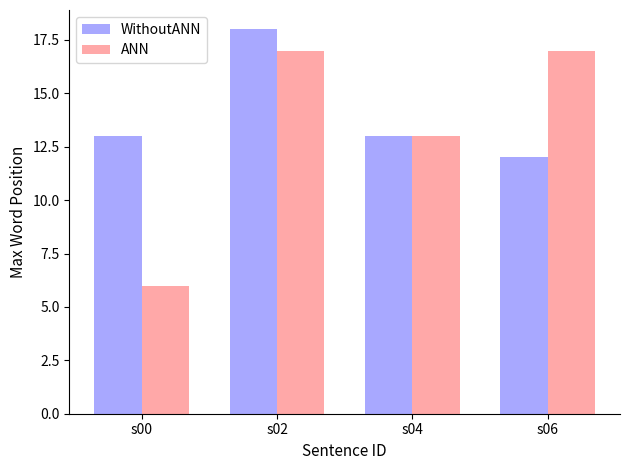

At which category is the sum across all series the highest?

s02